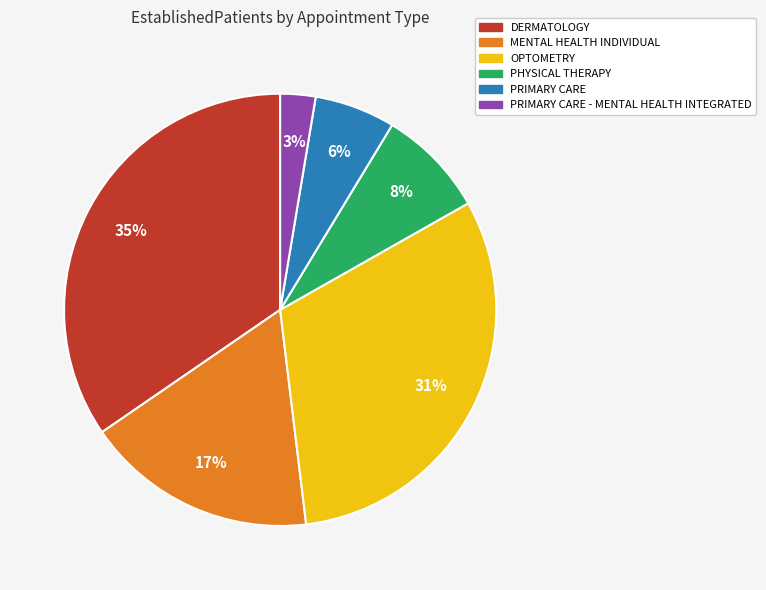

To the nearest percent, what is the difference between the largest and smallest slice percentages?

32%